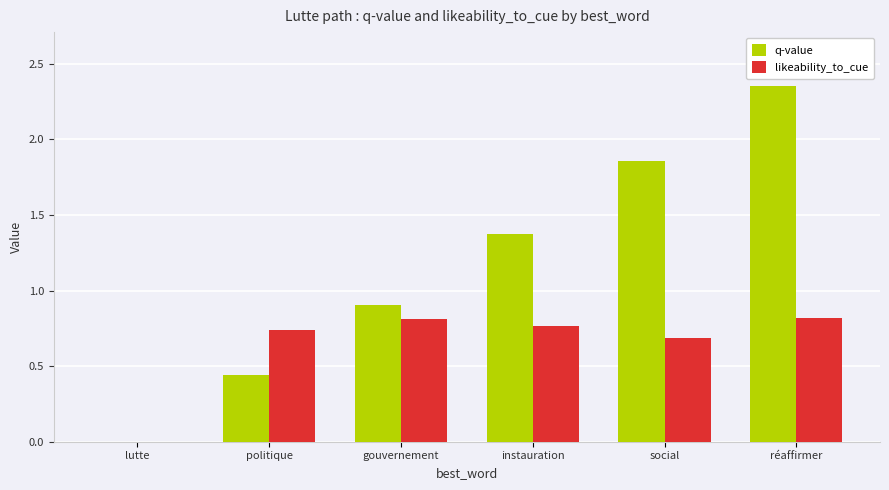

Is it true that likeability_to_cue equals -0.5 at lutte?

False